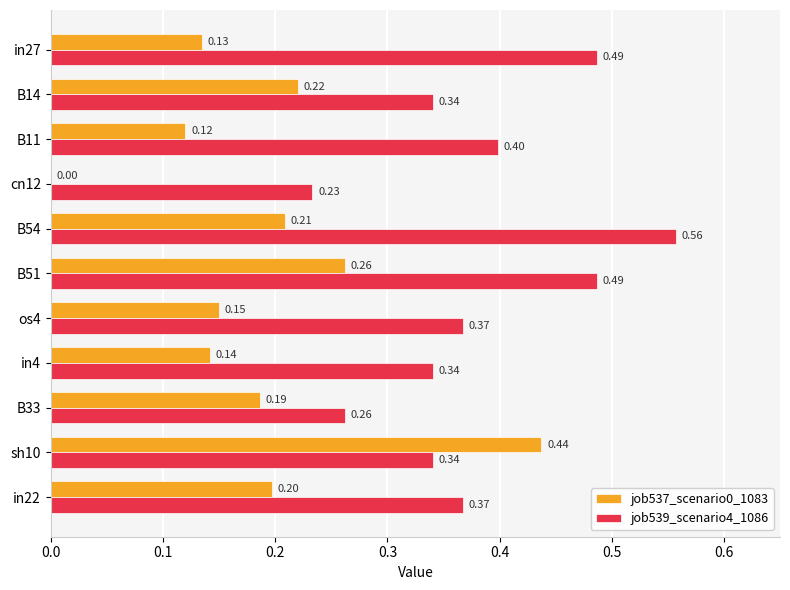

At which category is the sum across all series the highest?

sh10